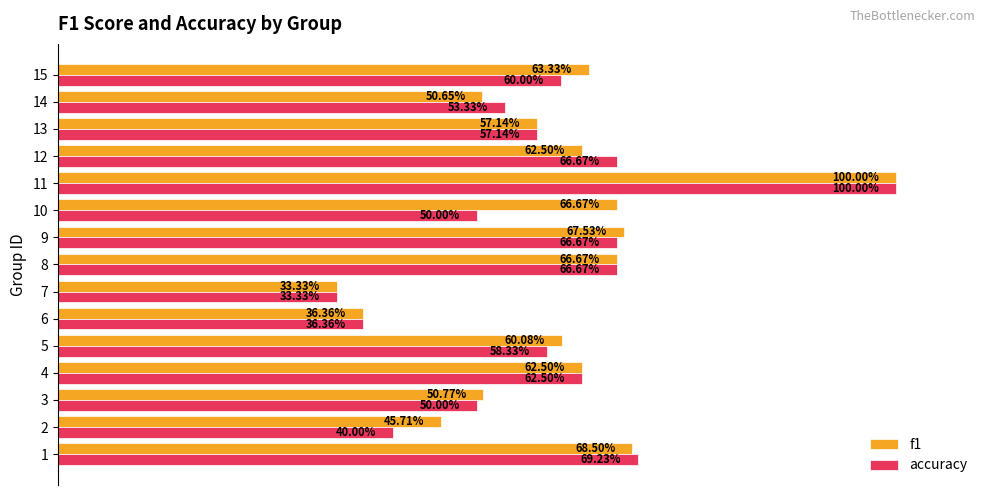

List the series in order of their peak value, lowest first.

f1, accuracy